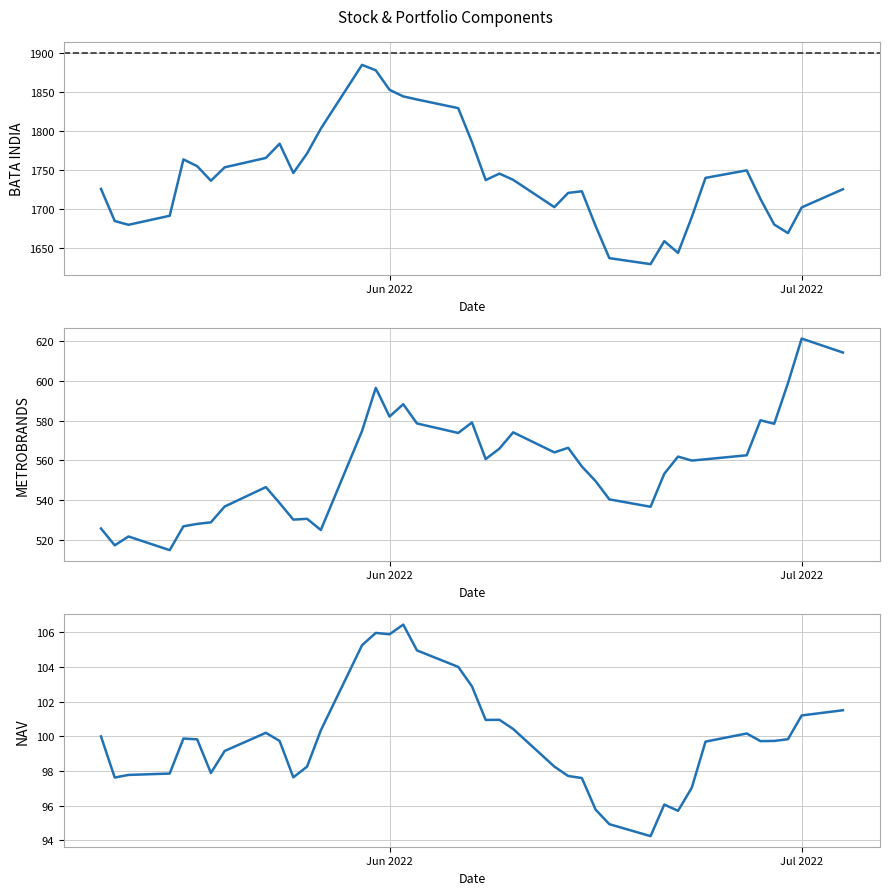

What is the minimum value shown in the chart?

94.2